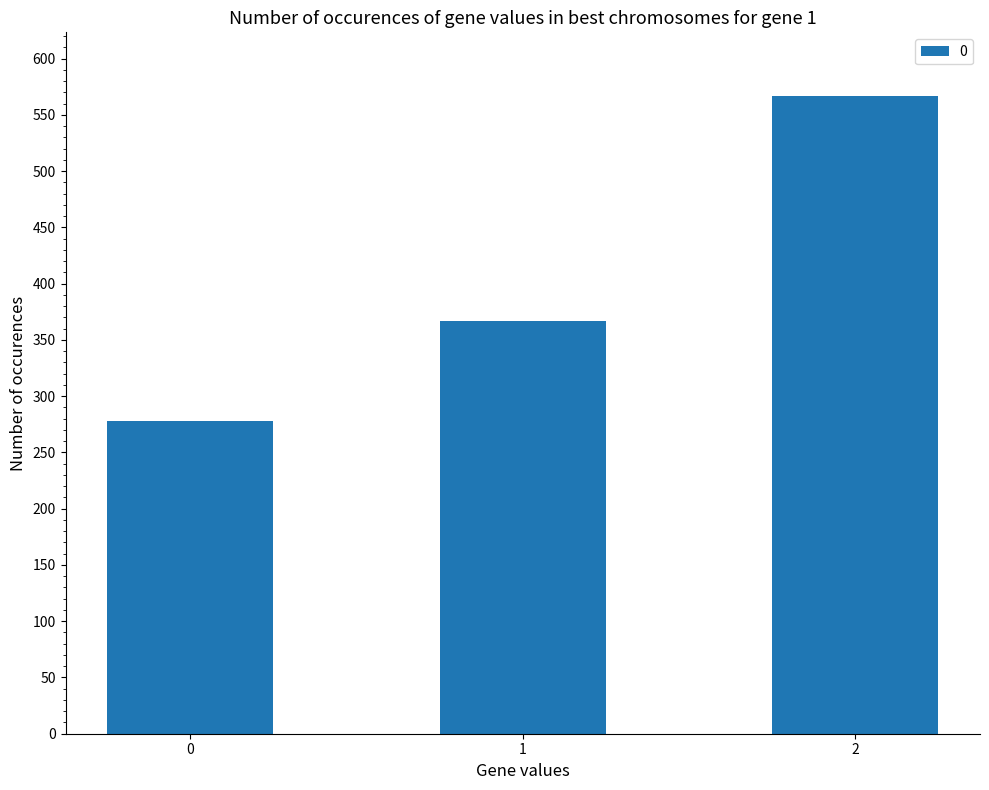

Which has a higher value, 2 or 1?

2